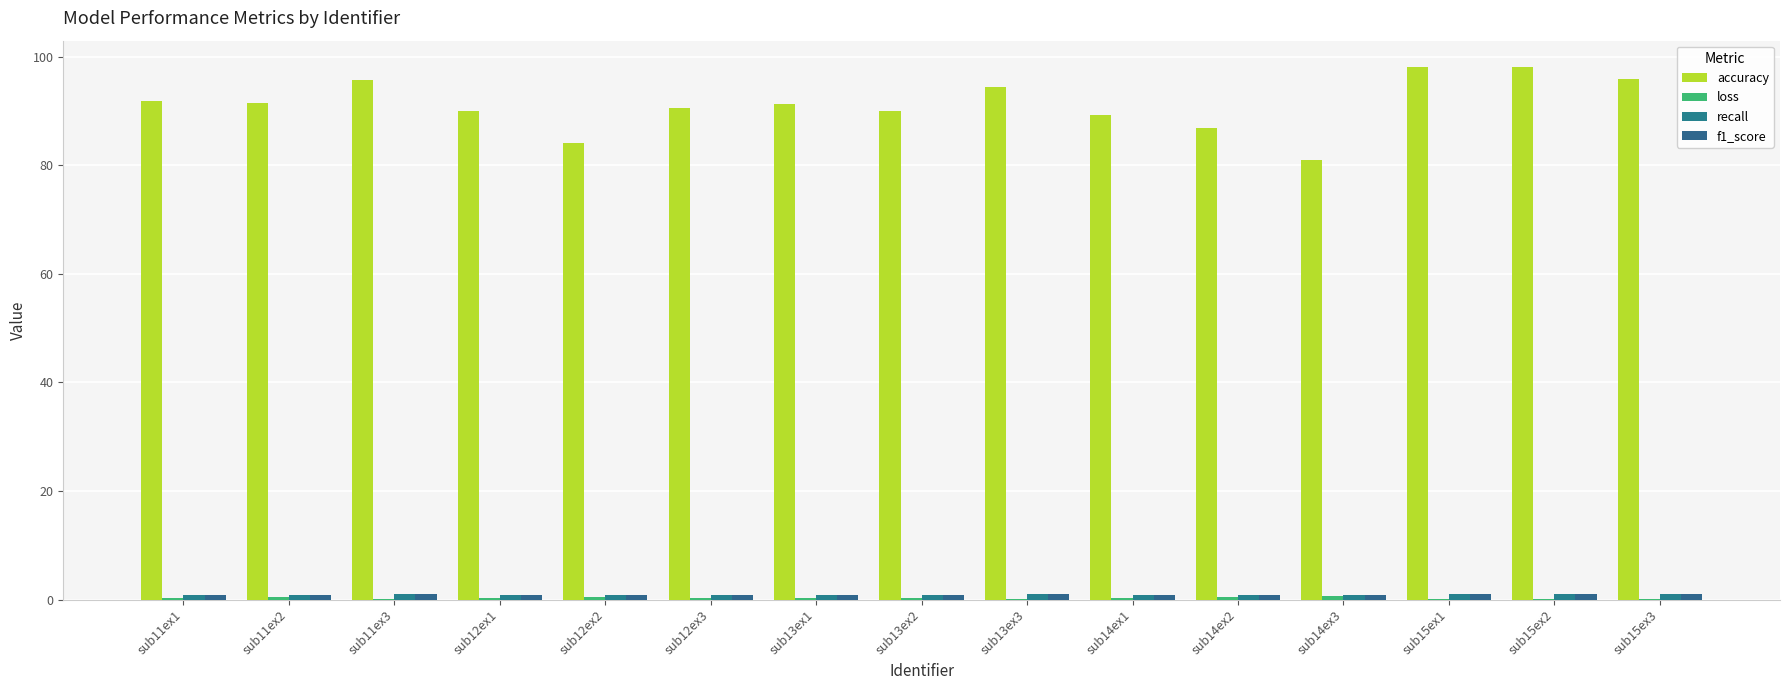

How many data points does each series have?

15